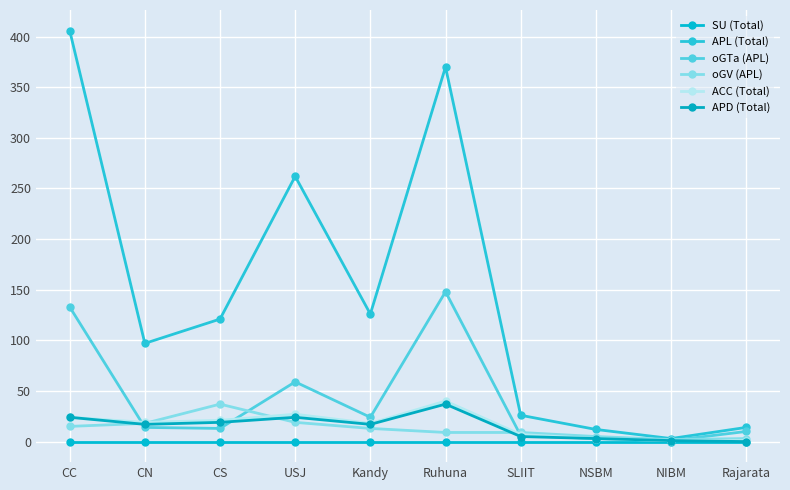

Count the number of data series in this chart.

6